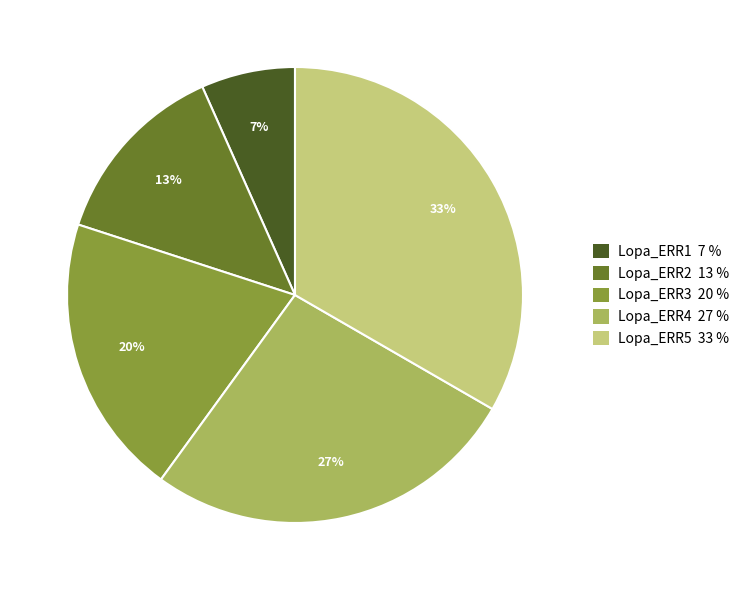

To the nearest percent, what is the average slice percentage?

20%